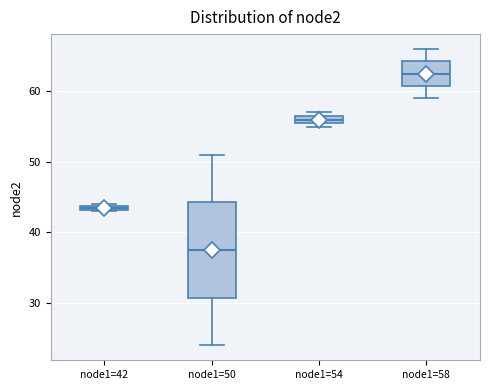

Comparing the boxes themselves (not the whiskers), which one is the tallest?

node1=50